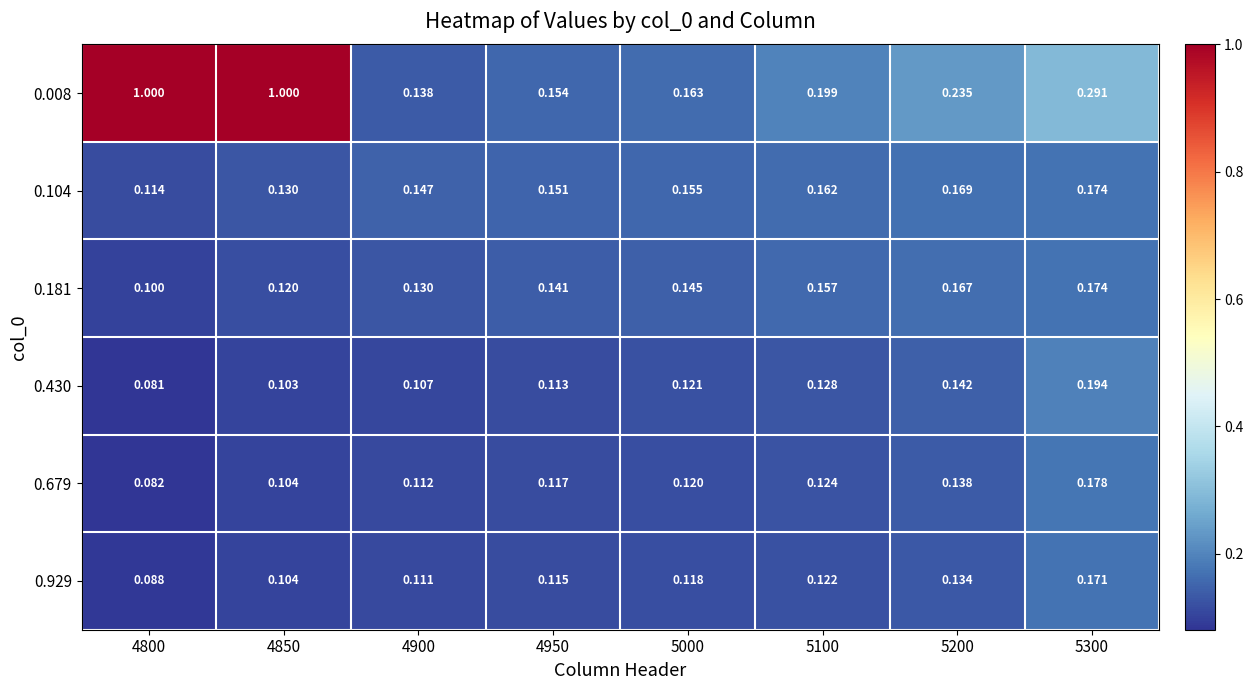

Is the value of 0.679 at 4900 greater than the value of 0.104 at 5300?

No